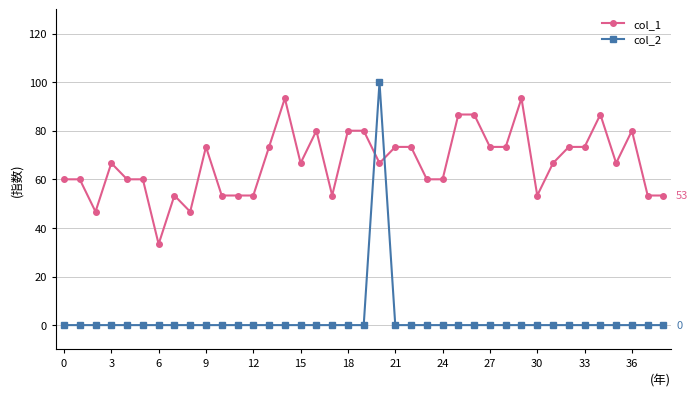

What is the average value of the col_1 series?

66.7